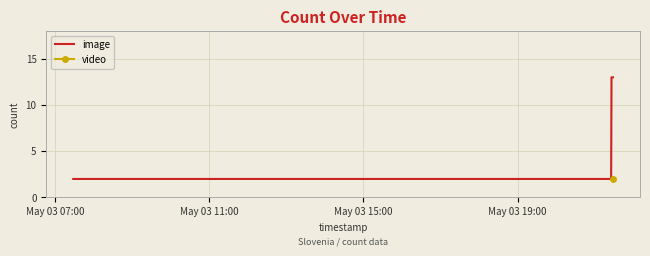

What is the maximum value for image?

13